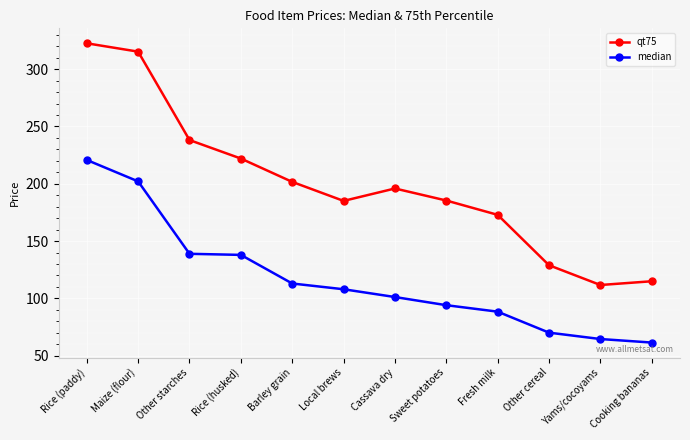

At which label does median reach its minimum?

Cooking bananas